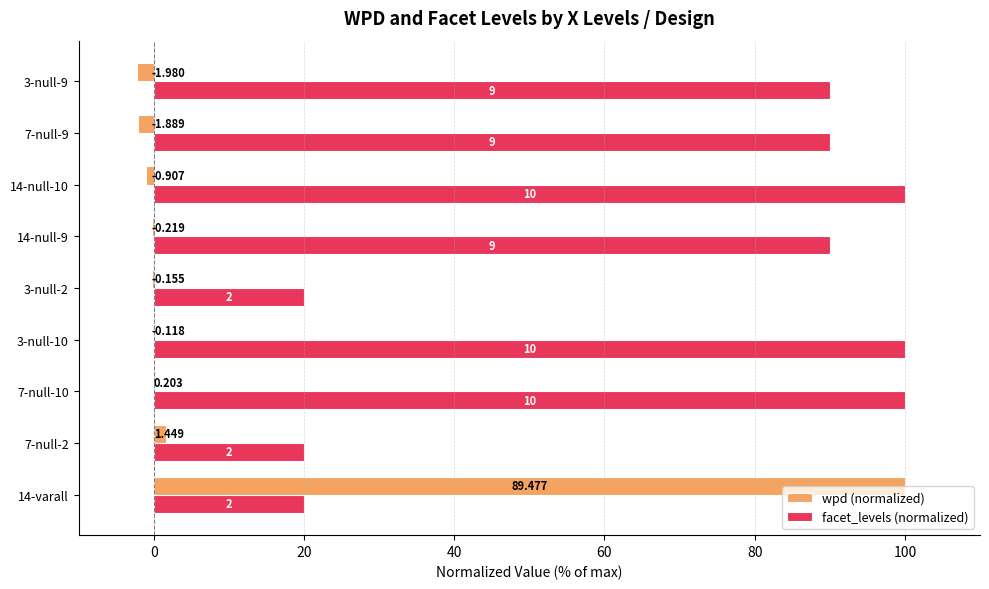

Rank the series by their average value, from highest to lowest.

facet_levels (normalized), wpd (normalized)